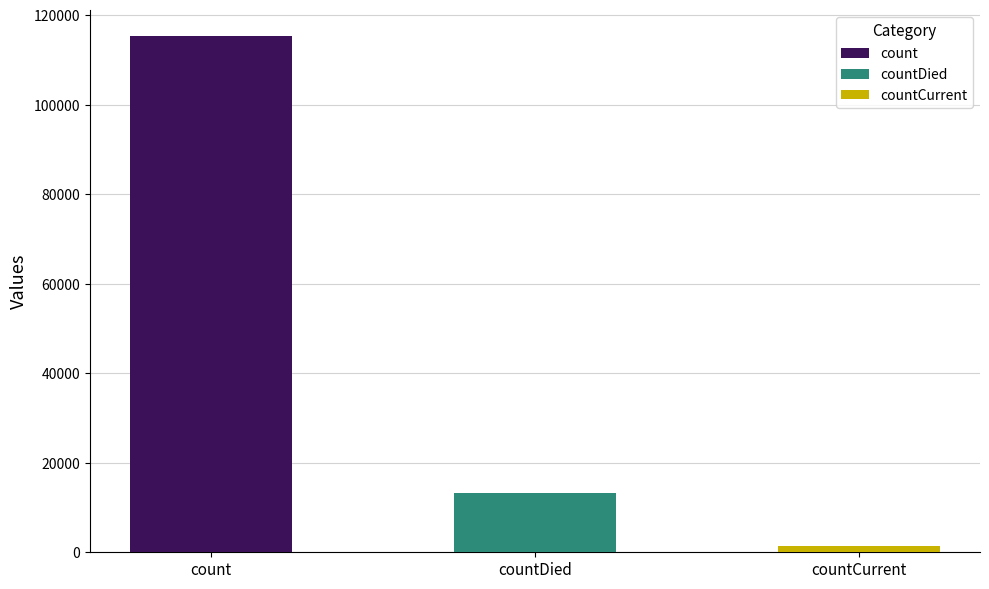

Does the chart contain stacked bars?

No